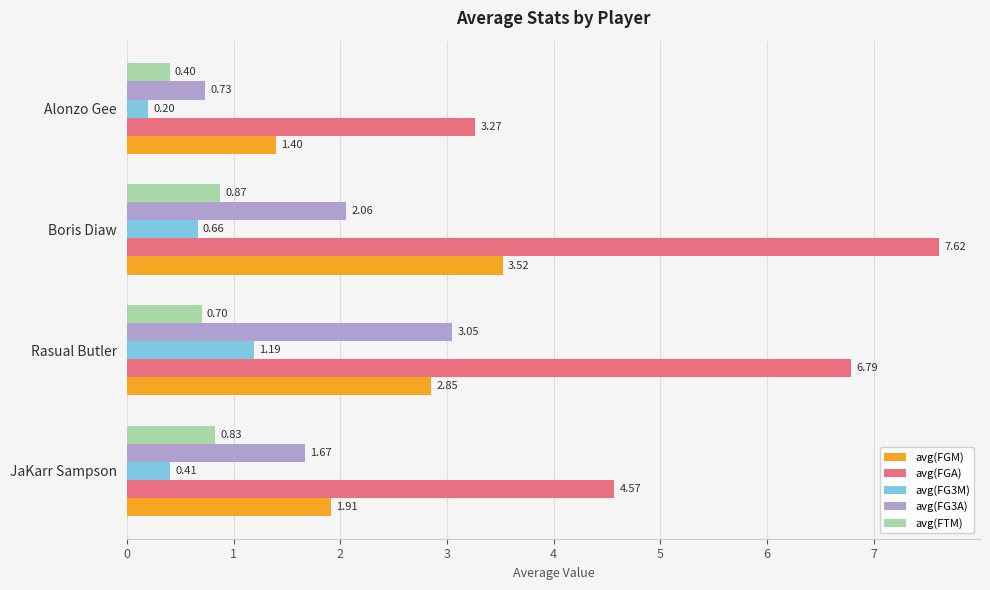

At which label does avg(FGA) reach its minimum?

Alonzo Gee